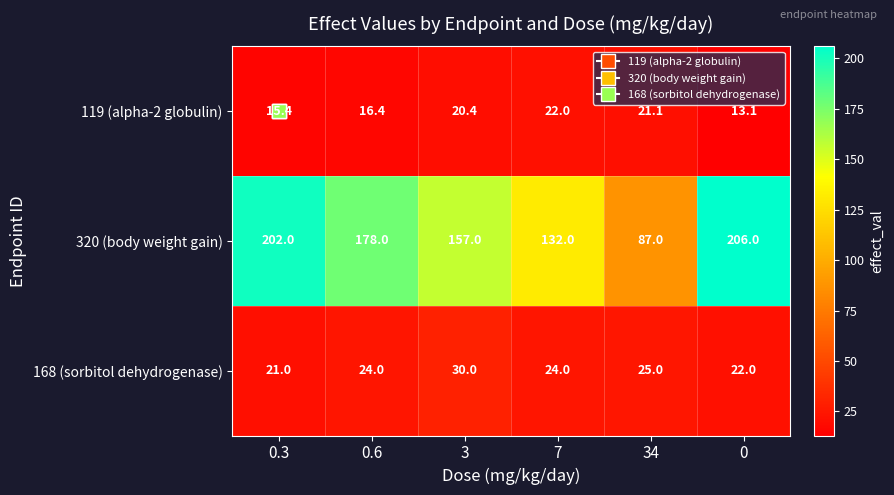

What is the difference between the maximum and minimum values in the 168 (sorbitol dehydrogenase) series?

9.0